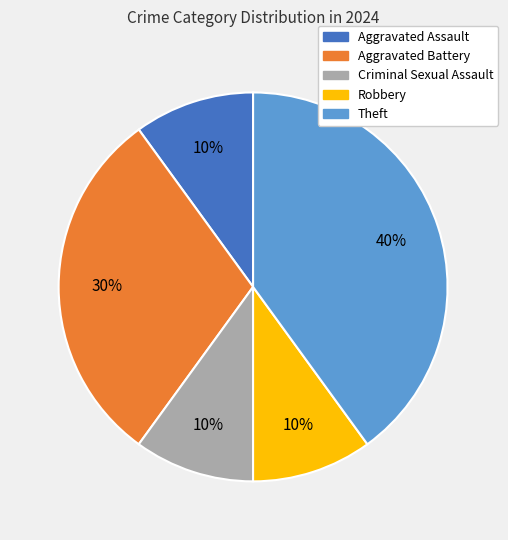

Do Aggravated Battery and Criminal Sexual Assault together represent more than half of the pie?

No